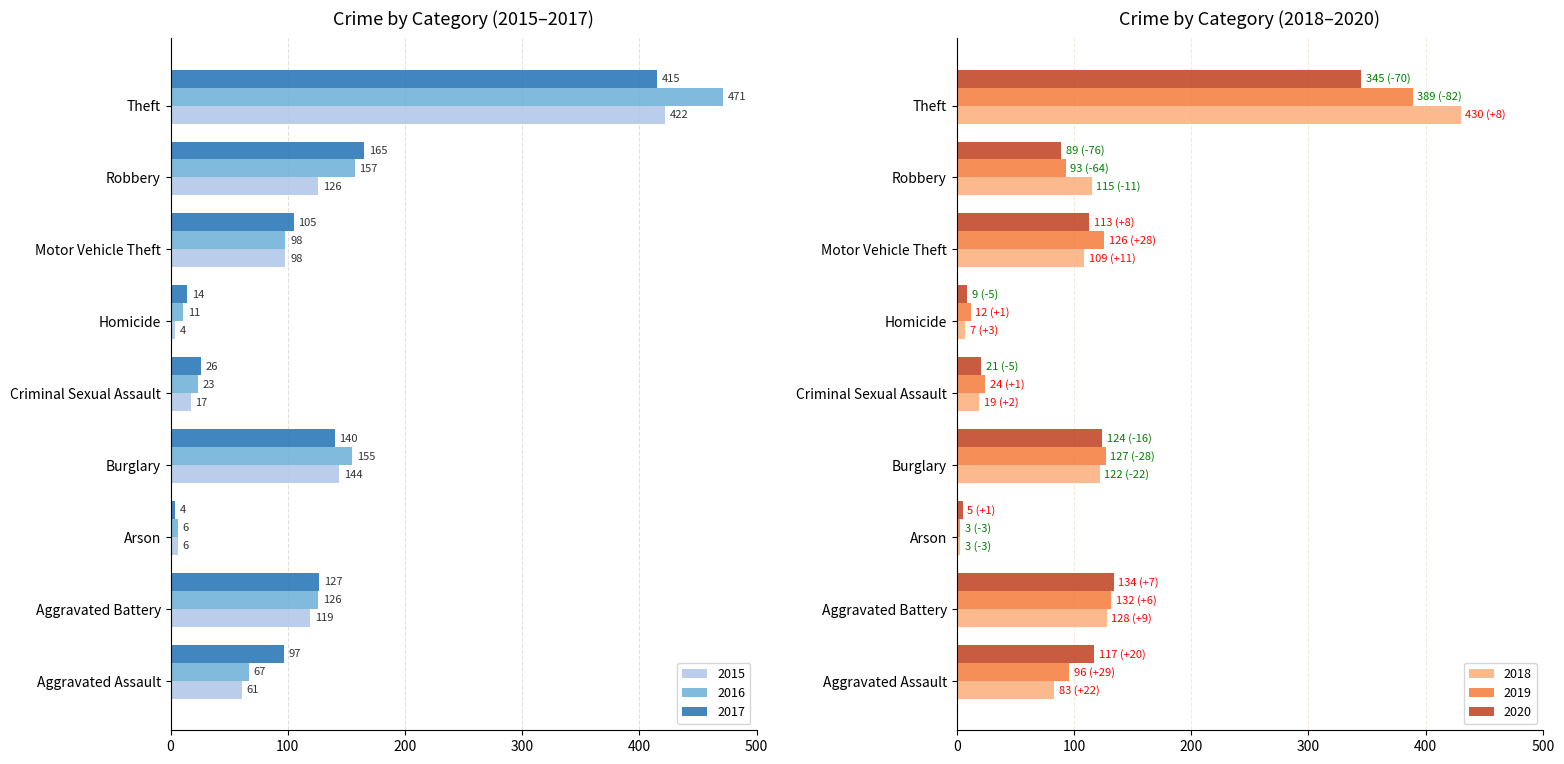

Which category has the lowest value in the 2018 series?

Arson